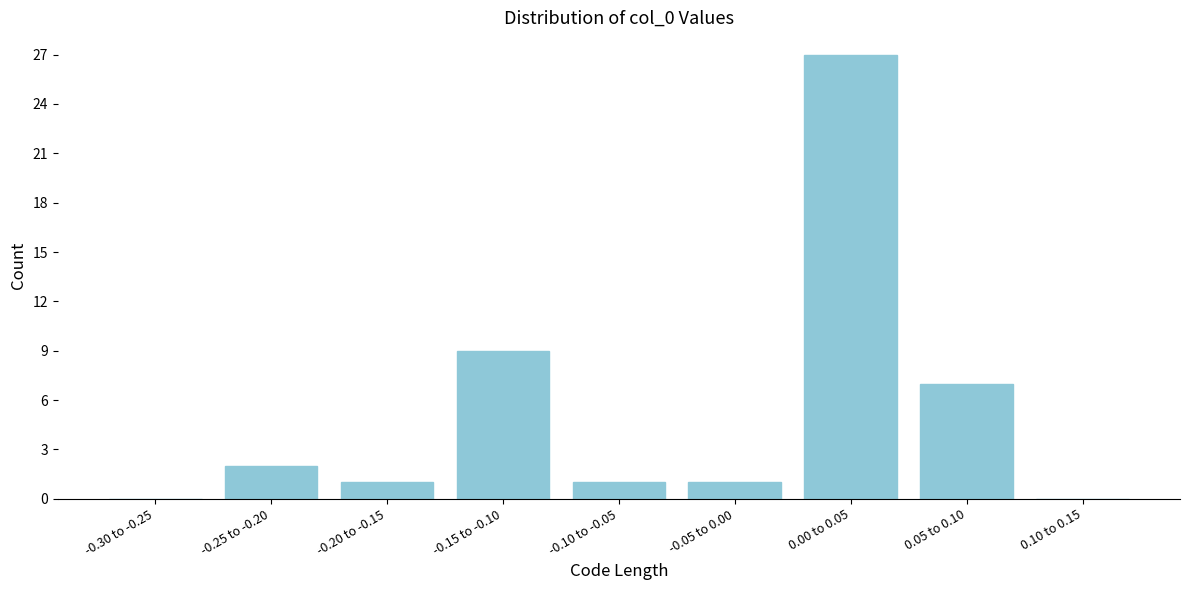

Reading left to right, list all the values displayed in this chart.

-0.30 to -0.25=0	-0.25 to -0.20=2	-0.20 to -0.15=1	-0.15 to -0.10=9	-0.10 to -0.05=1	-0.05 to 0.00=1	0.00 to 0.05=27	0.05 to 0.10=7	0.10 to 0.15=0